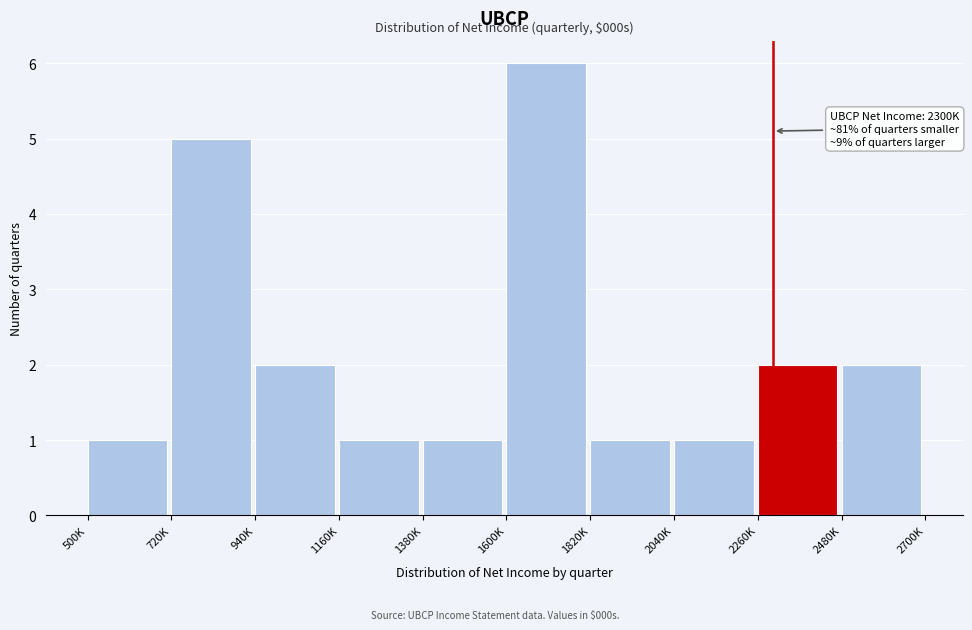

Reading left to right, what are all the values shown in this chart?

1	5	2	1	1	6	1	1	2	2